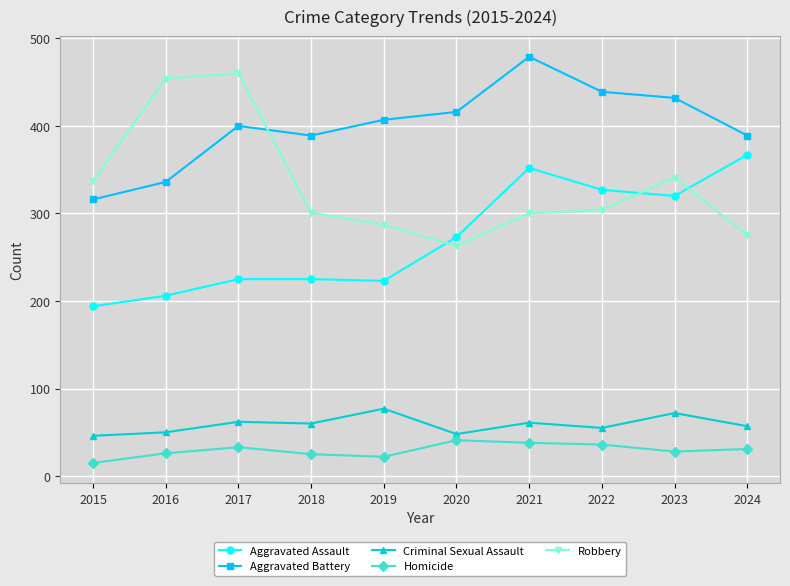

At 2024, list the series in order from largest to smallest.

Aggravated Battery, Aggravated Assault, Robbery, Criminal Sexual Assault, Homicide